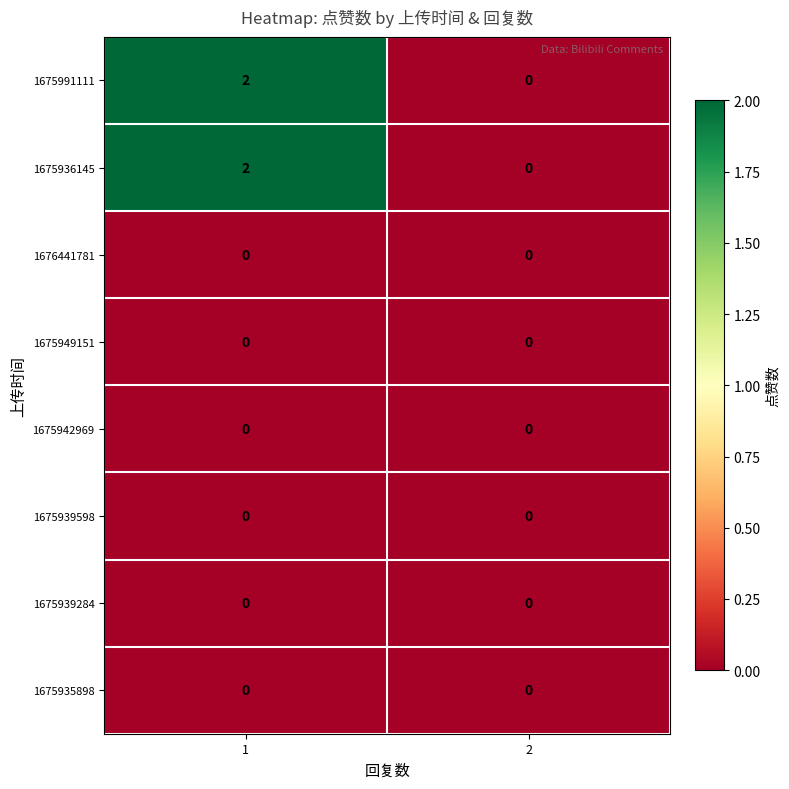

The value of 1675936145 at 1 is 2. True or false?

True